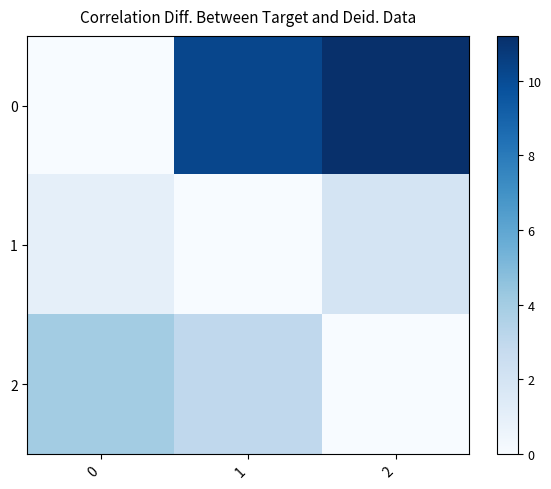

Reading left to right, what are all the values shown in this chart?

0: 0=0.0	1=10.2	2=11.2
1: 0=1.0	1=0.0	2=2.0
2: 0=4.0	1=3.0	2=0.0